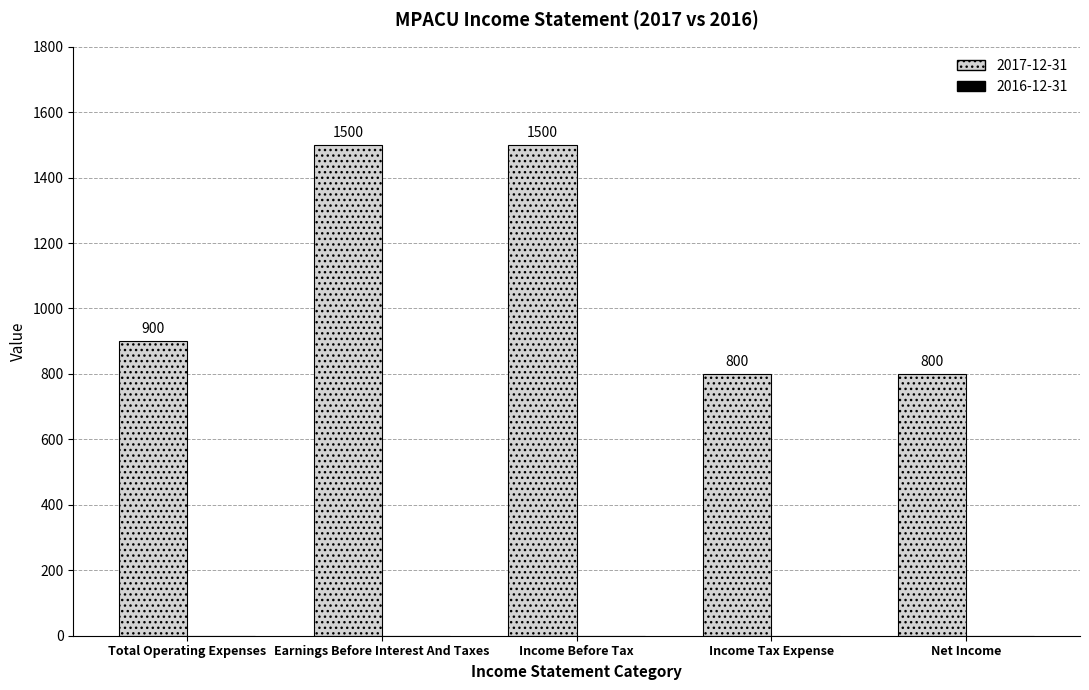

Reading left to right, what are all the values shown in this chart?

Total Operating Expenses=900	Earnings Before Interest And Taxes=1500	Income Before Tax=1500	Income Tax Expense=800	Net Income=800